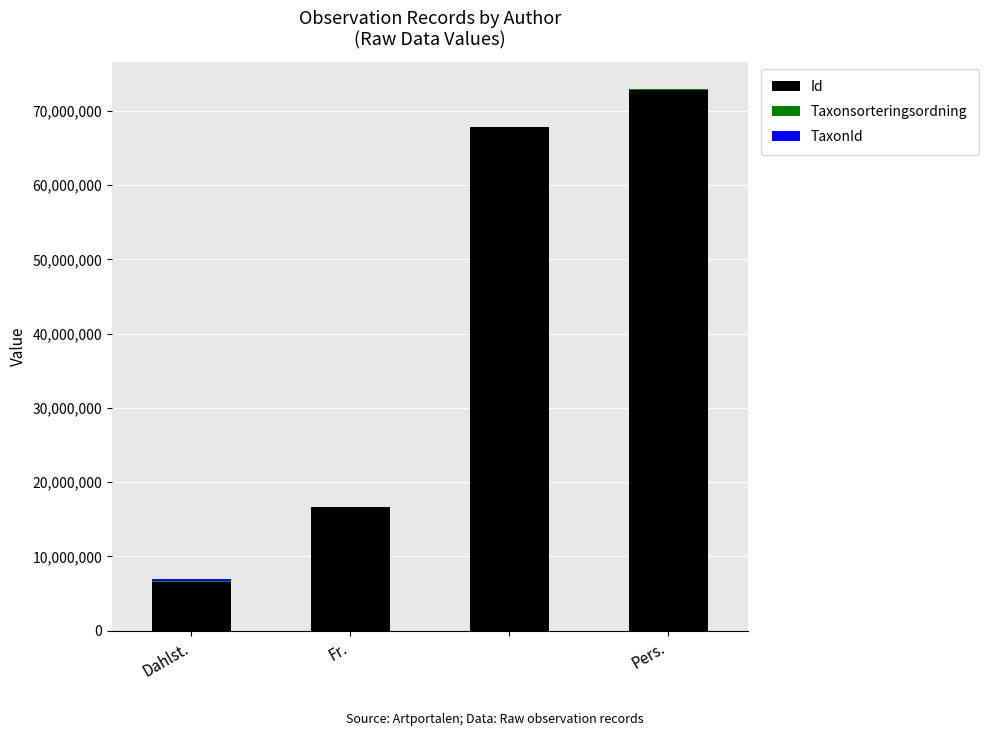

Are the bars grouped side by side (vs. stacked)?

No